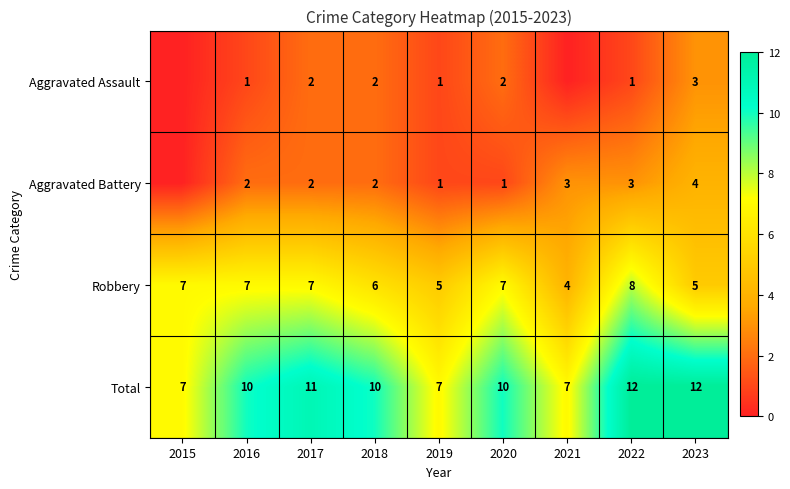

The value of Robbery at 2015 is 7. True or false?

True